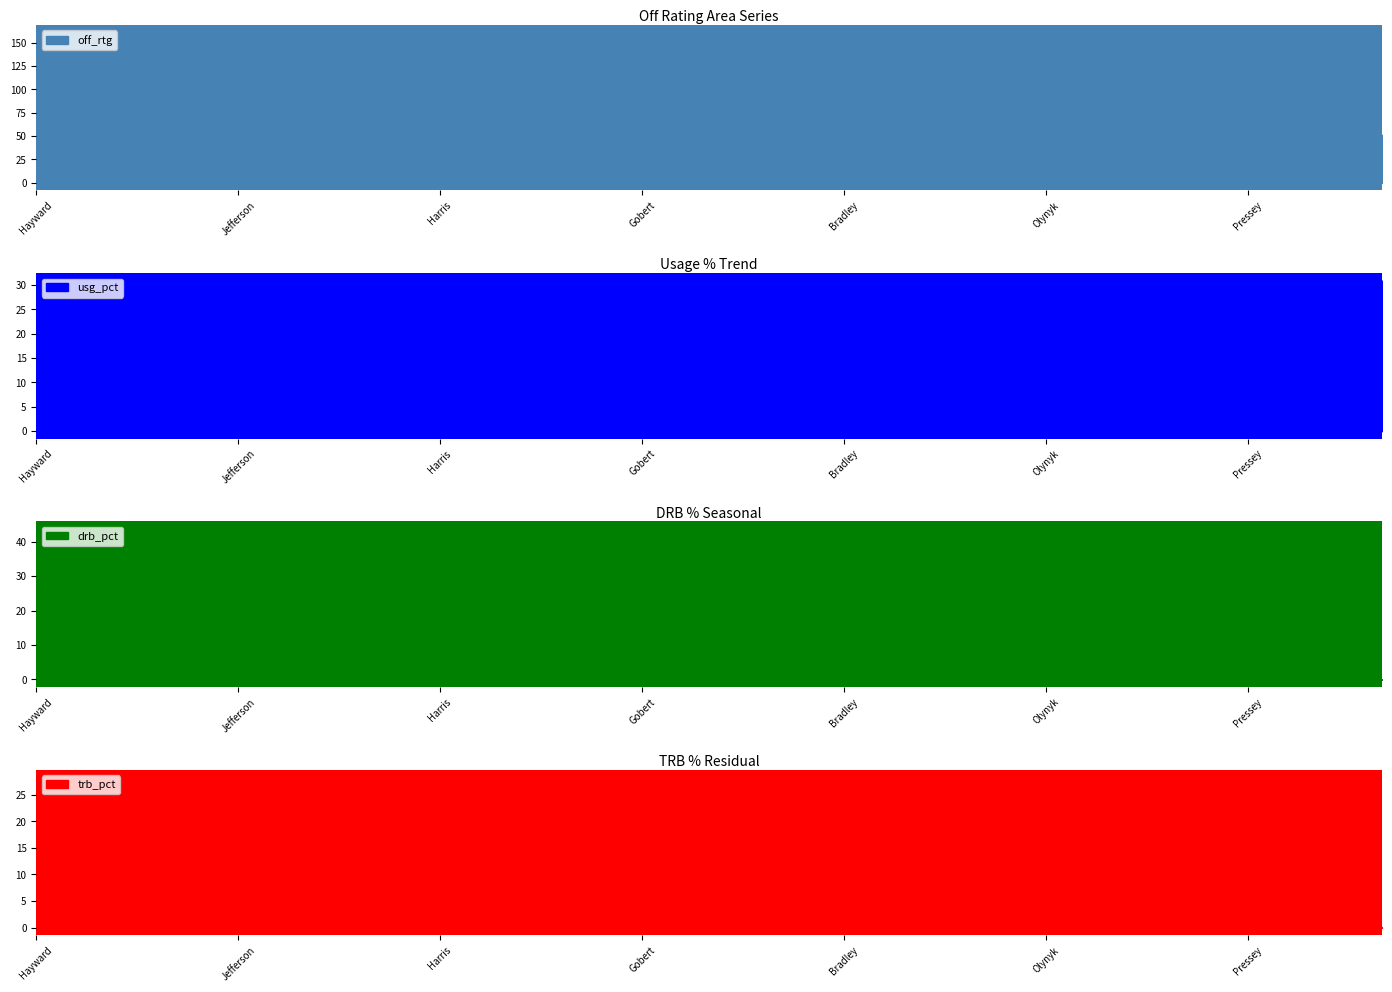

Reading left to right, what are all the values shown in this chart?

off_rtg: 129.0	147.0	79.0	94.0	42.0	64.0	41.0	9.0	65.0	0.0	128.0	110.0	88.0	101.0	45.0	102.0	89.0	93.0	87.0	161.0	50.0
usg_pct: 26.7	19.2	19.7	21.9	8.7	26.0	14.6	18.8	20.2	7.5	18.6	27.2	15.8	14.7	29.0	25.2	24.3	18.7	10.4	12.5	30.9
drb_pct: 20.7	12.5	37.6	7.3	0.0	15.8	6.4	14.1	8.9	0.0	9.2	3.6	14.7	8.3	36.8	15.2	23.7	43.7	0.0	0.0	0.0
trb_pct: 13.0	12.2	23.4	3.6	0.0	10.3	6.3	6.9	4.3	0.0	4.7	7.3	11.3	4.2	28.3	15.5	12.1	22.4	0.0	10.8	0.0